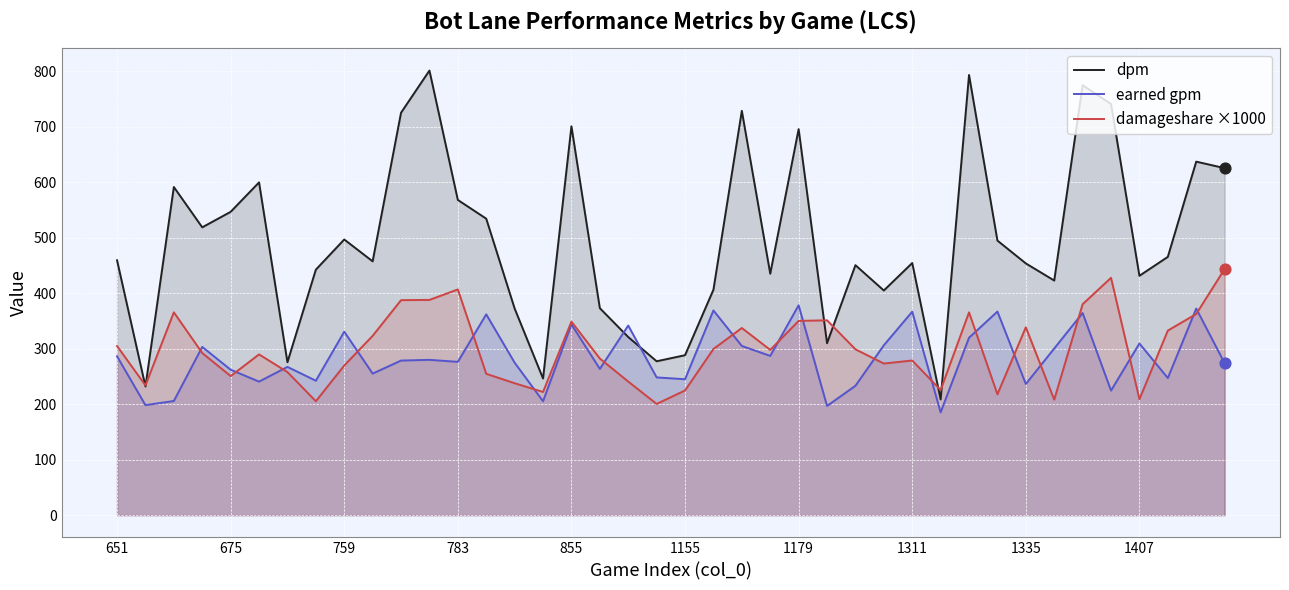

Which series reaches the minimum Y coordinate?

earned gpm